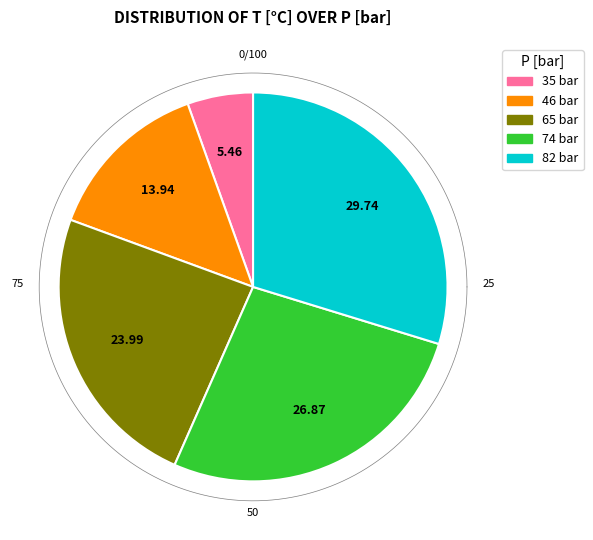

Does any single category account for the majority?

No